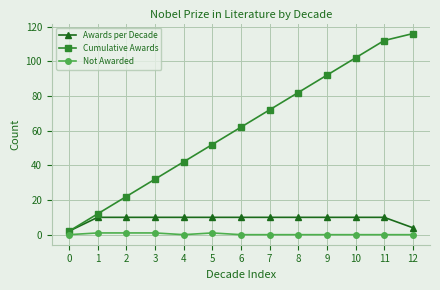

How many lines are shown in the chart?

3